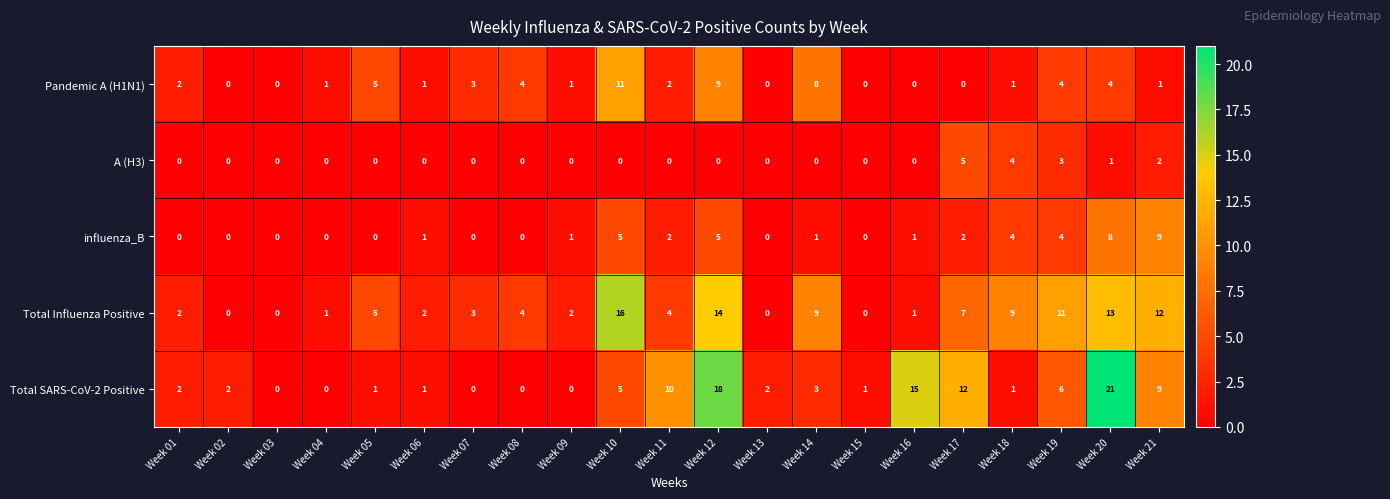

What is the sum of the Total Influenza Positive values at Week 05 and Week 12?

19